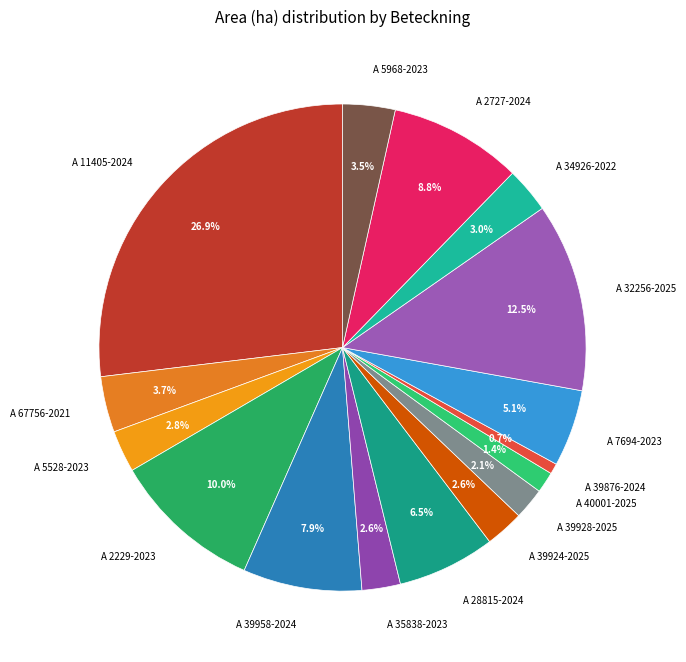

To the nearest percent, what is the average slice percentage?

6%